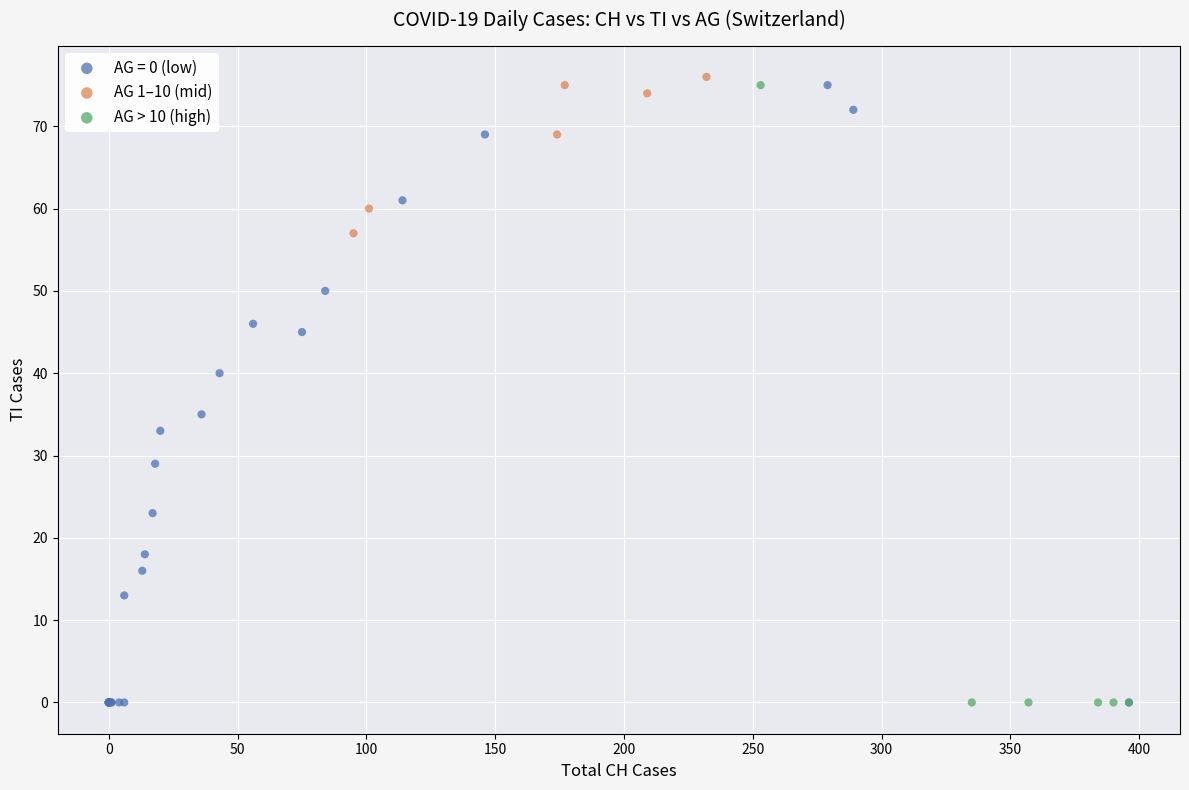

Which series contains the highest Y value?

AG 1–10 (mid)